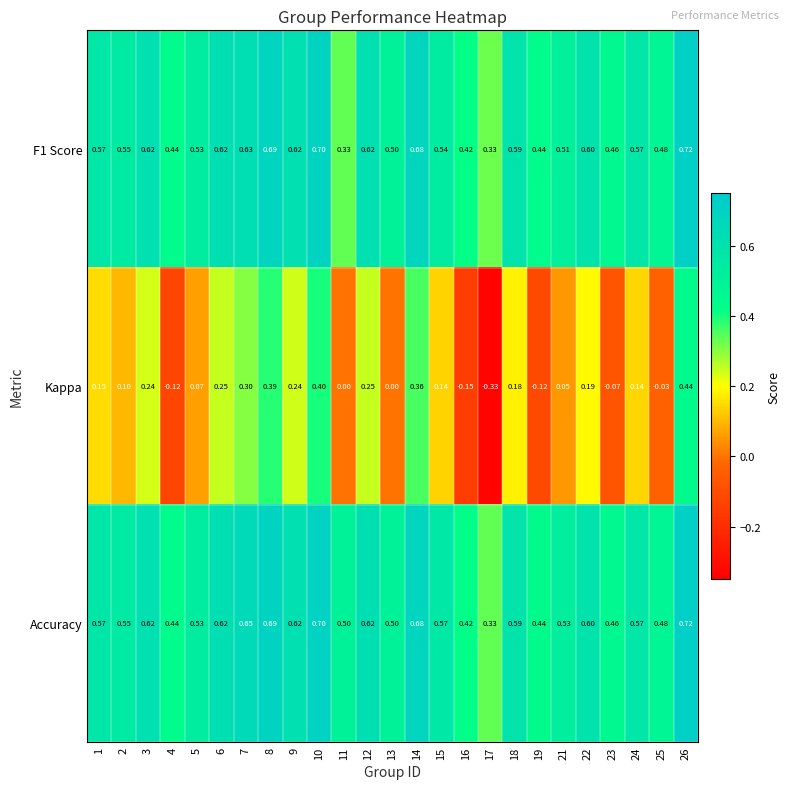

Which series has the largest total across all categories?

Accuracy